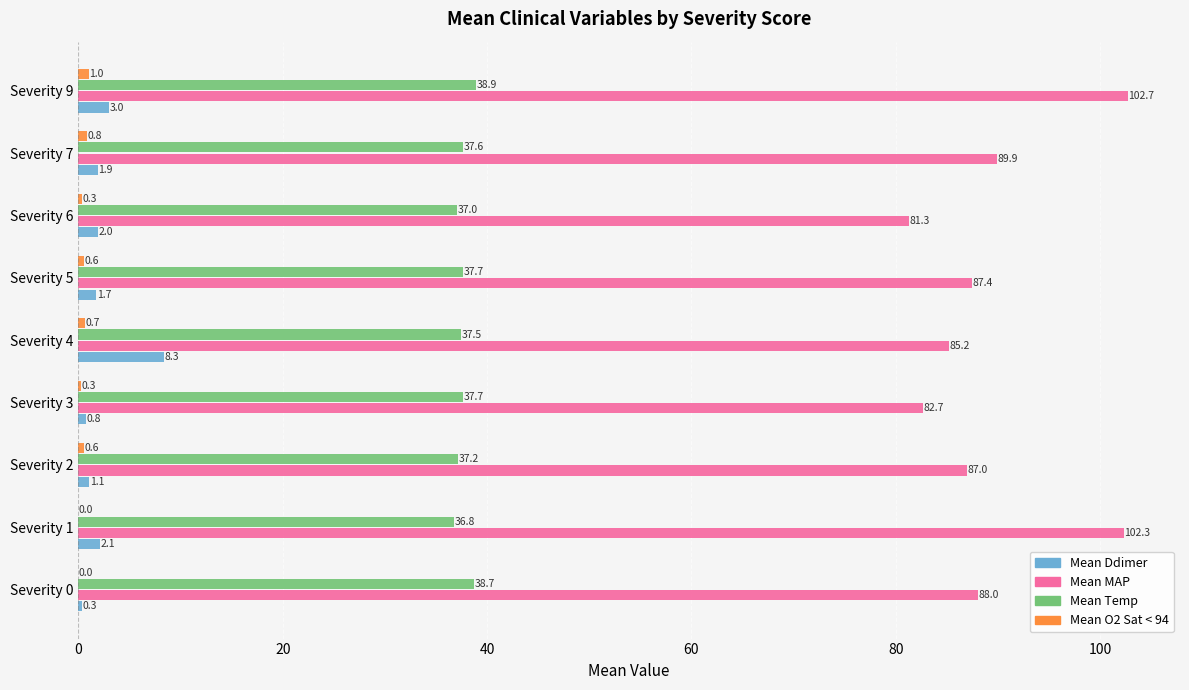

Which series changed the most between Severity 1 and Severity 4?

Mean MAP